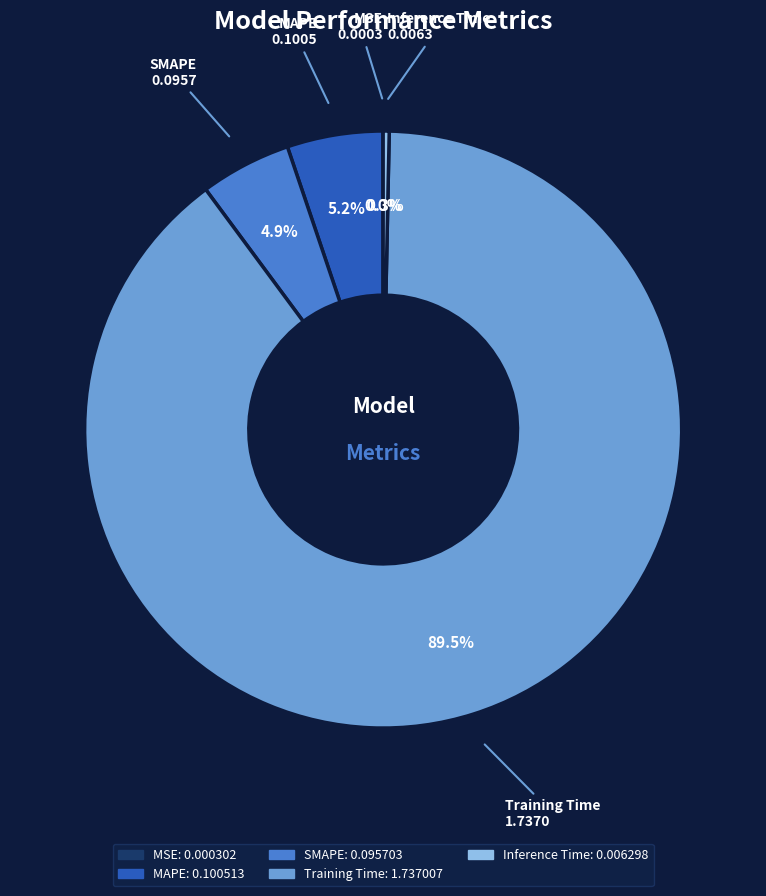

Which slice is the largest?

Training Time